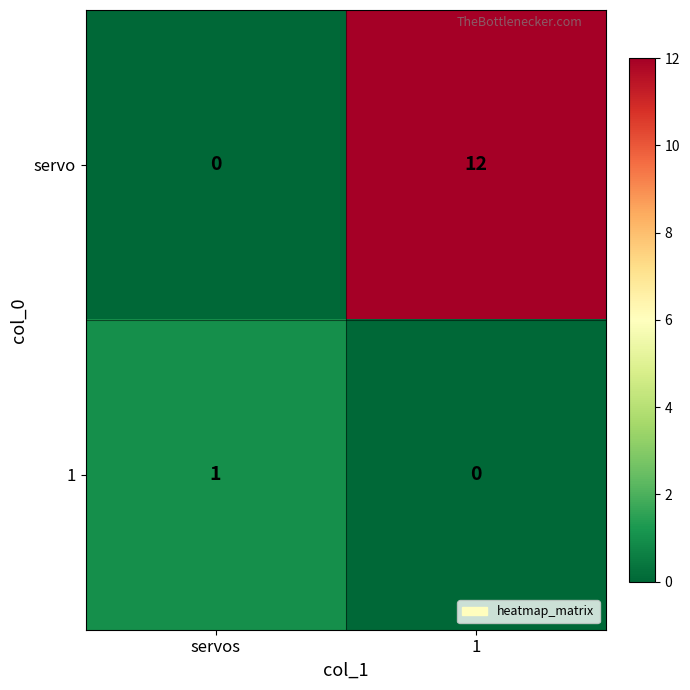

At which category is the sum across all series the highest?

1